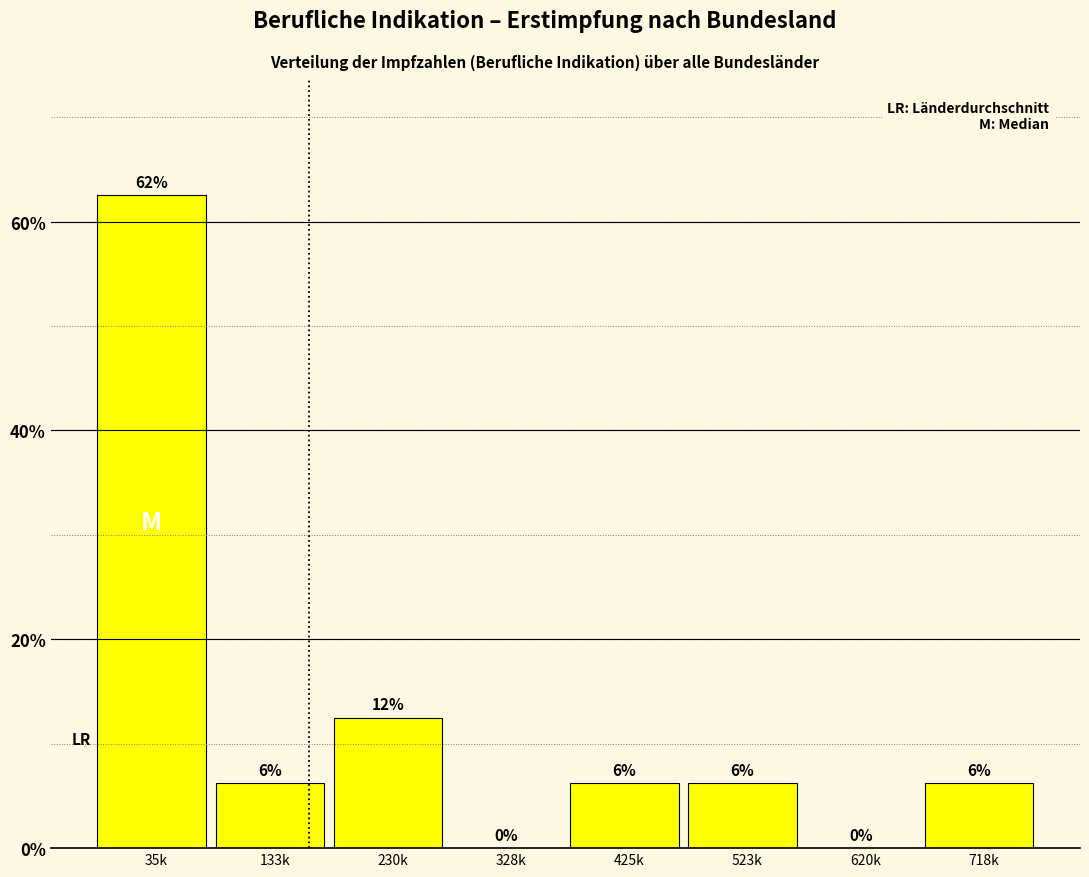

Are the bars horizontal?

No